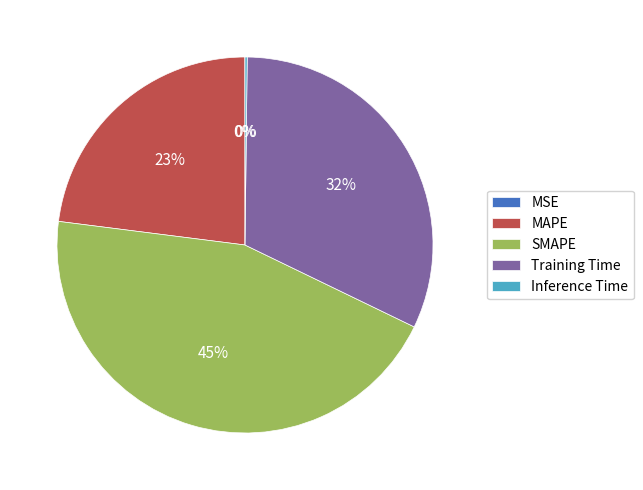

What is the ratio of the value at MAPE to the value at SMAPE?

0.5